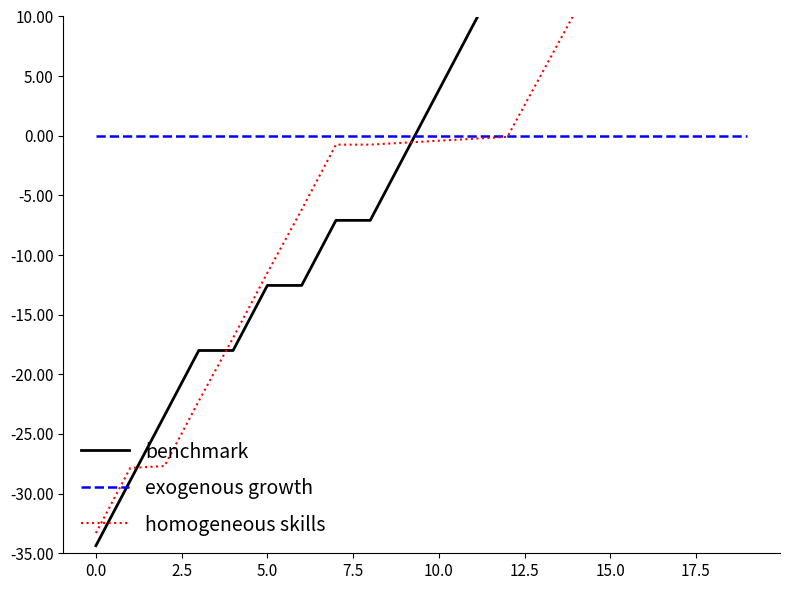

Is it true that homogeneous skills equals -0.1 at 10?

False